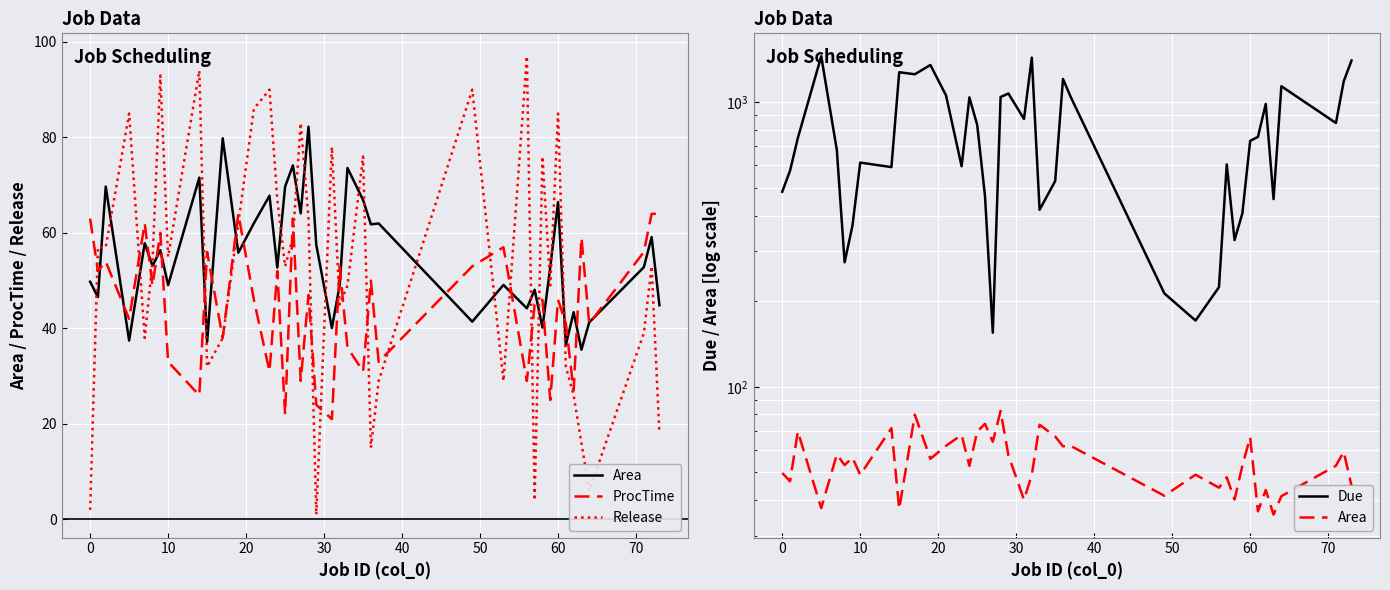

What is the average value of the Area series?

55.1